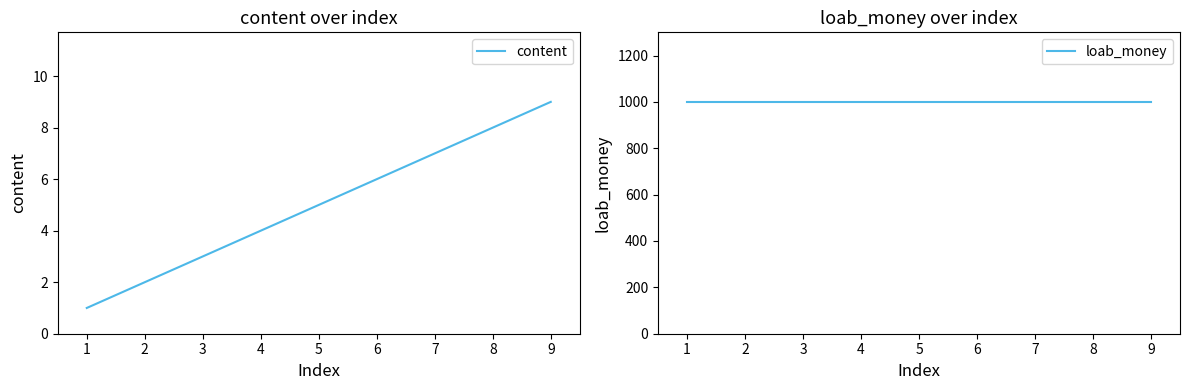

True or false: loab_money and content intersect in this chart.

False